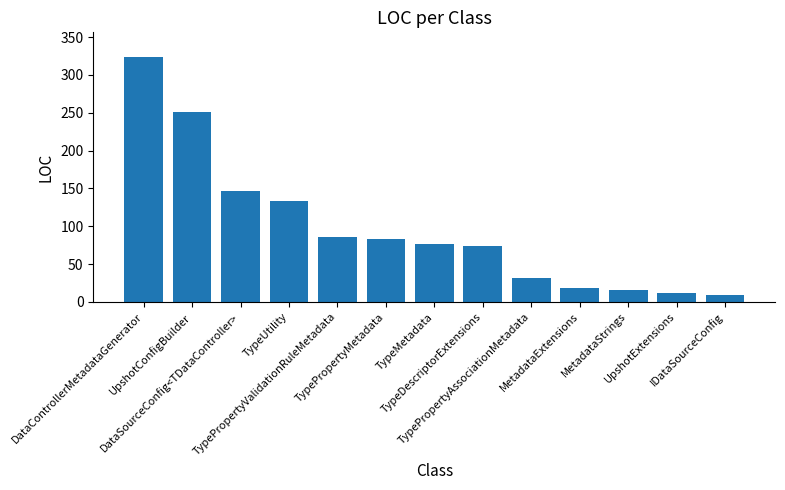

What is the difference between the maximum and minimum values?

315